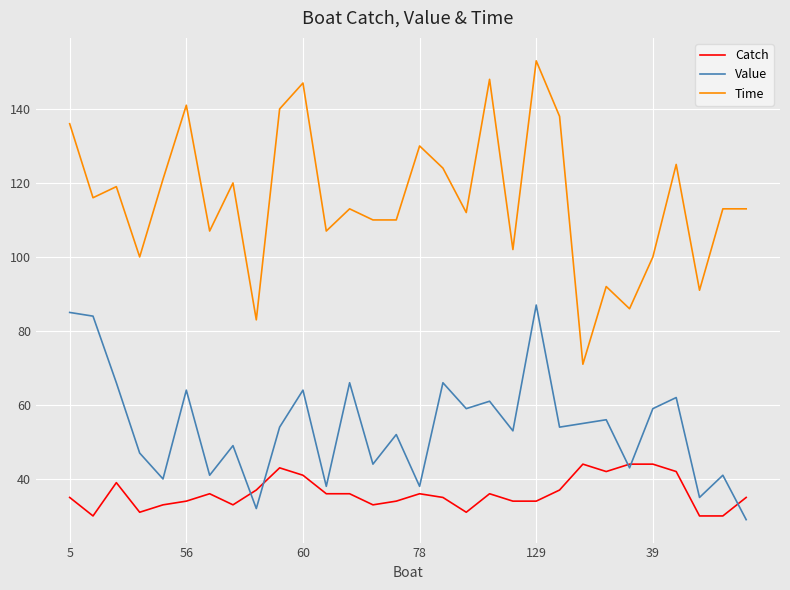

True or false: Time and Value cross at least once.

False